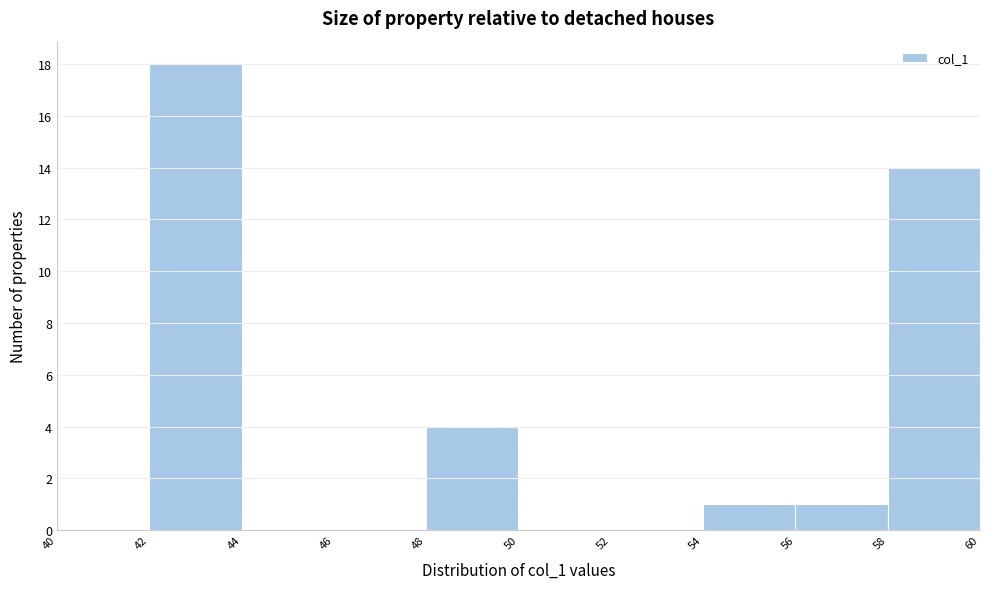

Reading left to right, transcribe this chart: for each bar, give the range it covers on the x-axis and its height. The values are not printed on the chart, so give them approximately, as read against the axis.

40 to 42: 0
42 to 44: 18
44 to 46: 0
46 to 48: 0
48 to 50: 4
50 to 52: 0
52 to 54: 0
54 to 56: 1
56 to 58: 1
58 to 60: 14